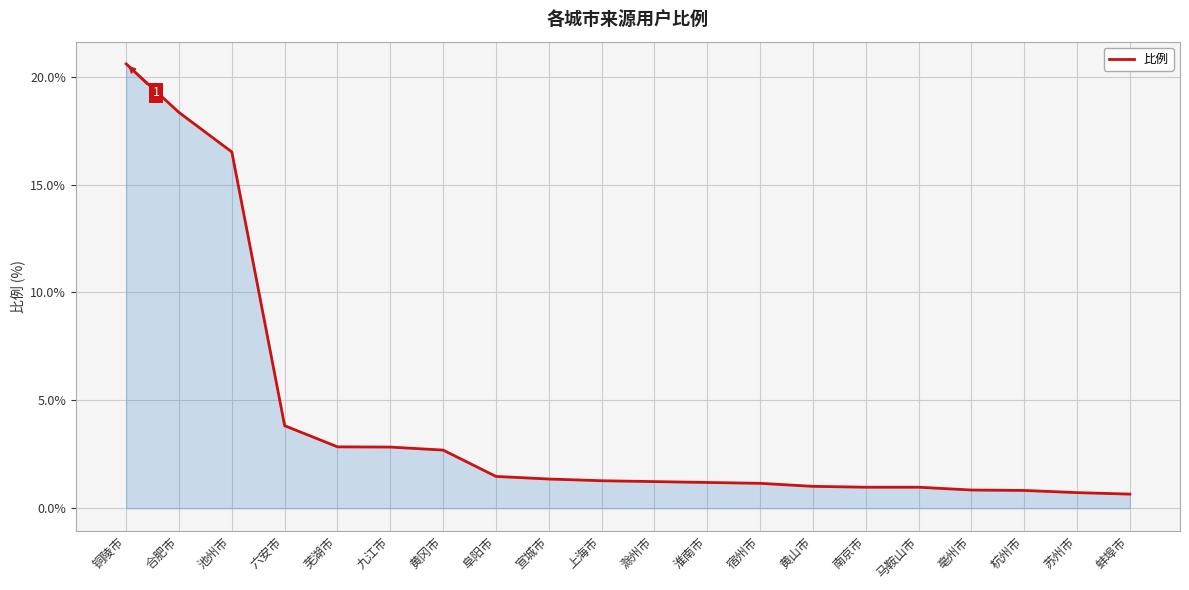

What is the approximate value at 阜阳市?

1.5